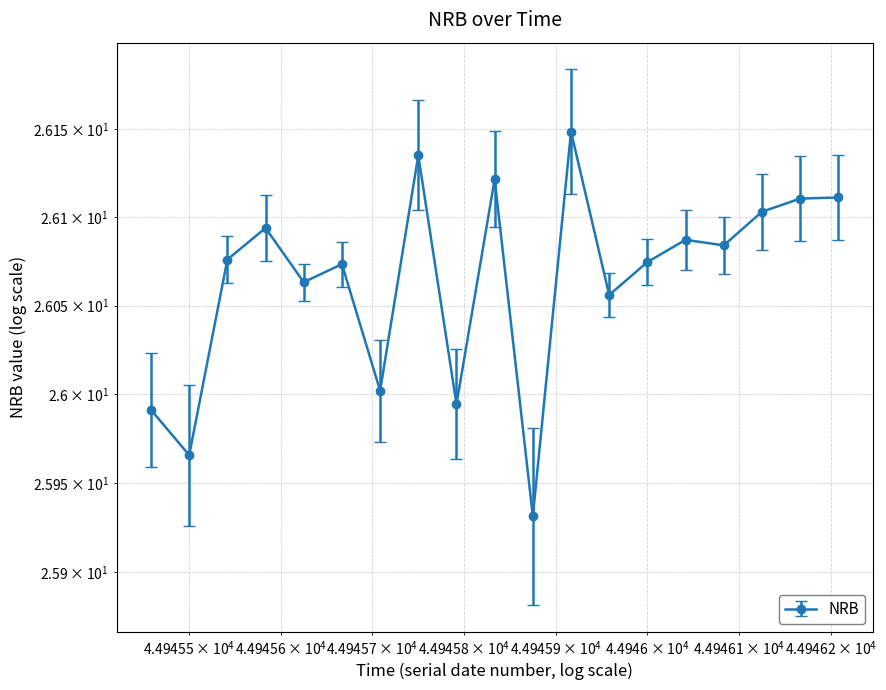

Which label corresponds to the largest value in the chart?

44945.916666666664